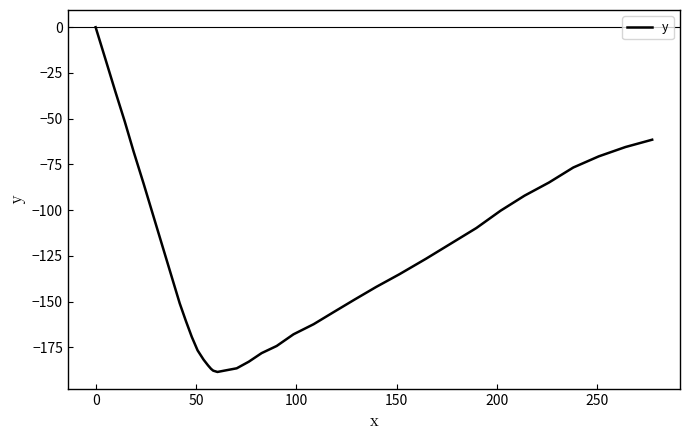

What is the minimum value shown in the chart?

-188.5